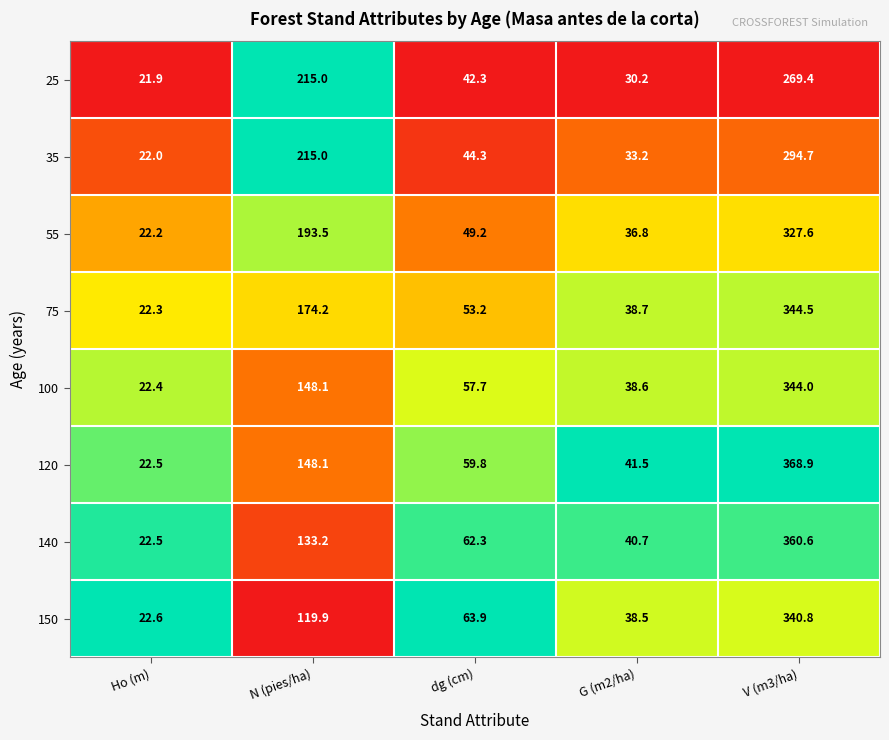

Is it true that 75 equals 74.9 at N (pies/ha)?

False